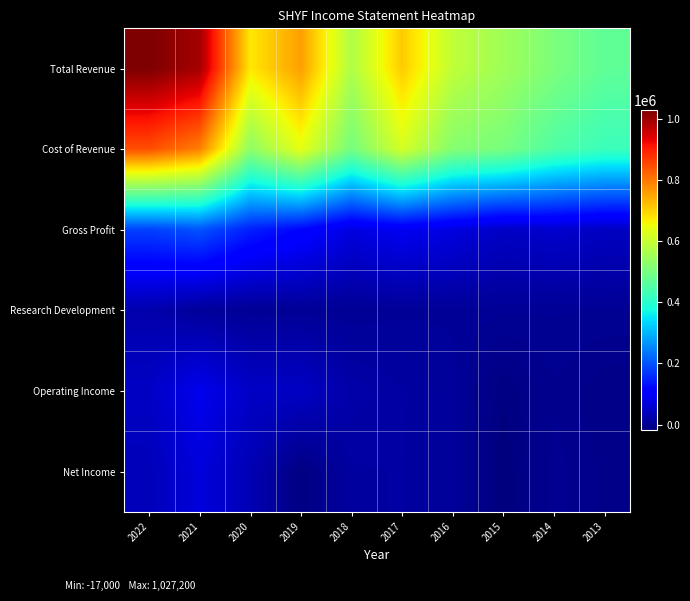

Between 2022 and 2013, which series saw the biggest shift?

Total Revenue